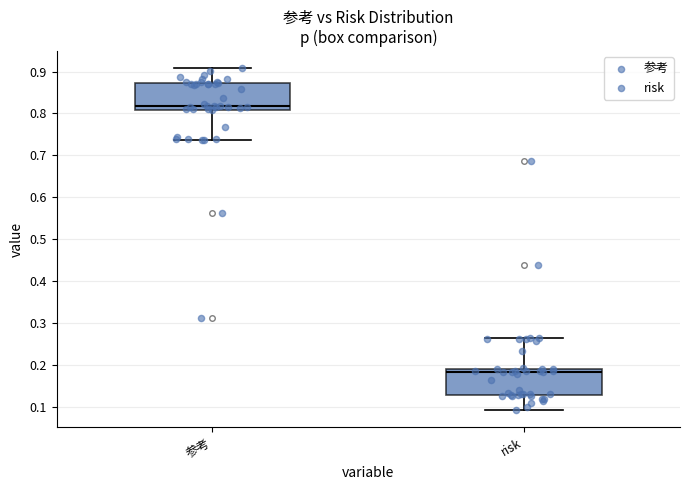

Reading left to right, read every box against the y-axis: the position of its median line, the range the box covers, and the ends of its whiskers. The values are not printed on the chart, so give them approximately, as read against the axis.

参考: median 0.82, box 0.81 to 0.87, whiskers 0.74 to 0.91
risk: median 0.18, box 0.13 to 0.19, whiskers 0.09 to 0.26